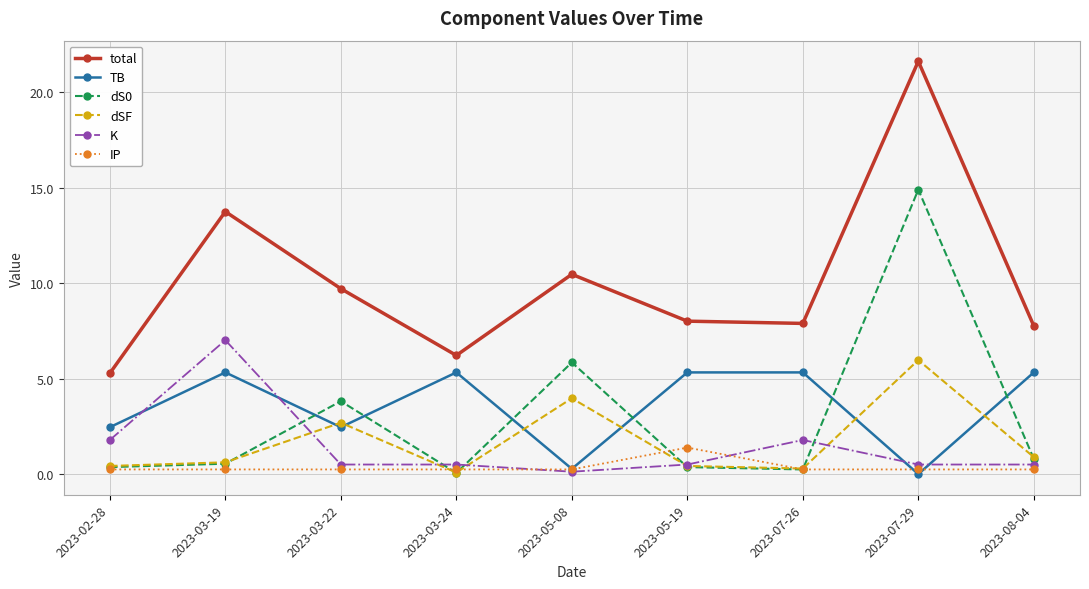

Which category has the lowest value in the dSF series?

2023-03-24